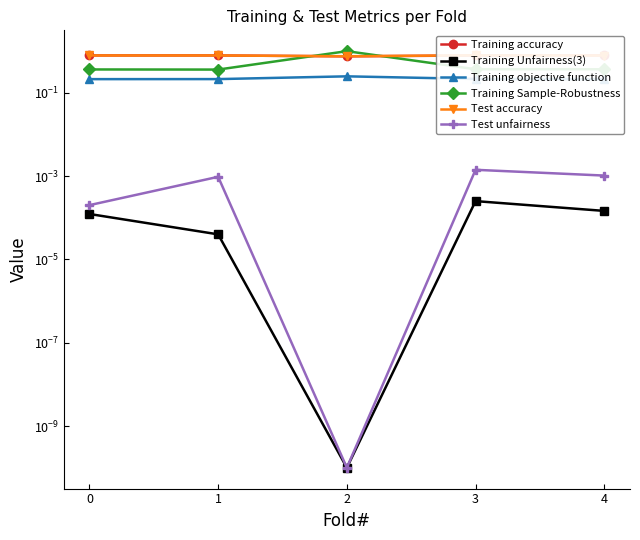

What are all the series names shown in the legend?

Training accuracy, Training Unfairness(3), Training objective function, Training Sample-Robustness, Test accuracy, Test unfairness